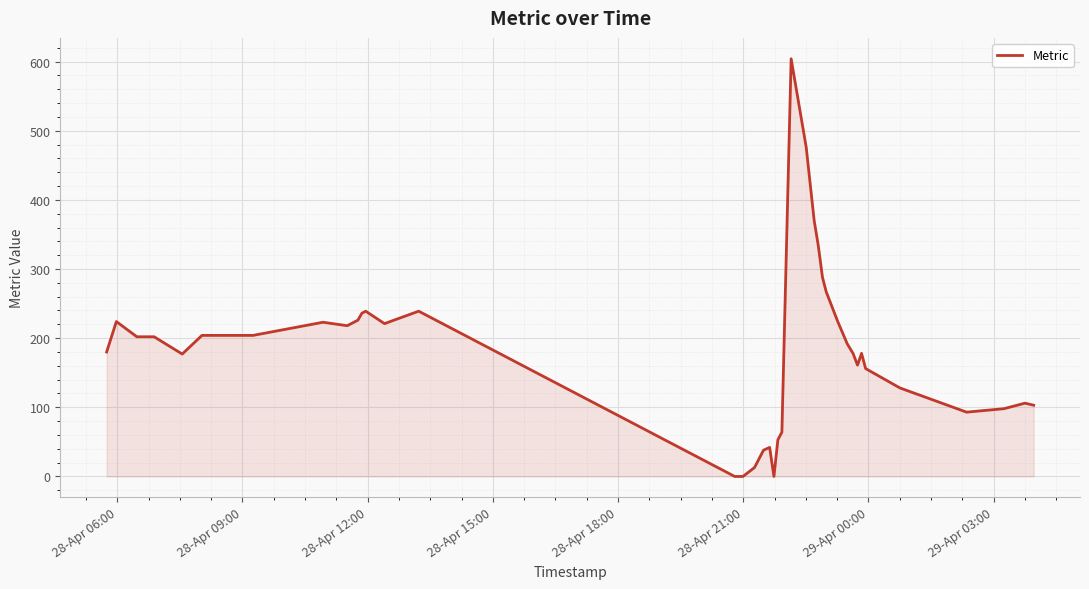

What is the difference between the maximum and minimum values?

604